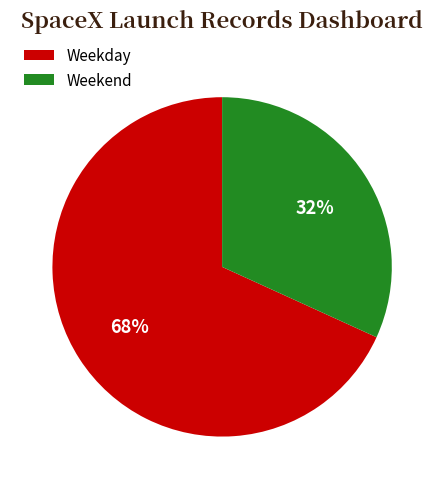

What percentage is the Weekend slice, to the nearest percent?

32%